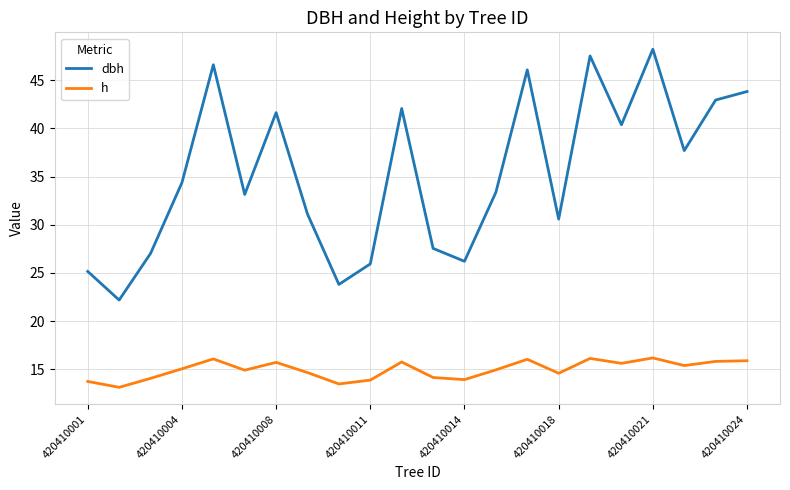

True or false: dbh has more than 0 points higher than both neighbors.

True